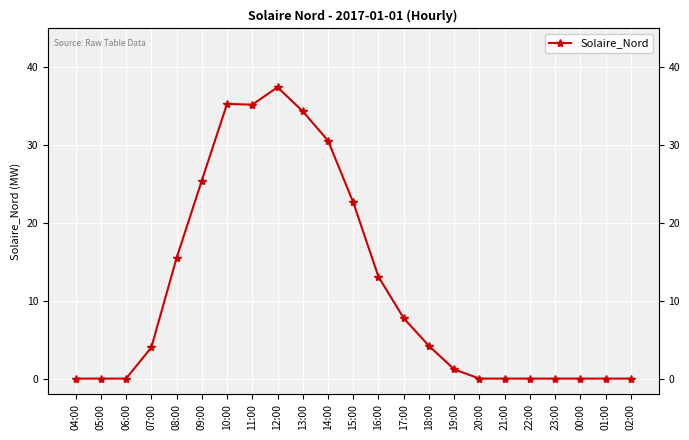

List the labels in order of value, largest first.

12:00, 10:00, 11:00, 13:00, 14:00, 09:00, 15:00, 08:00, 16:00, 17:00, 18:00, 07:00, 19:00, 04:00, 05:00, 06:00, 20:00, 21:00, 22:00, 23:00, 00:00, 01:00, 02:00